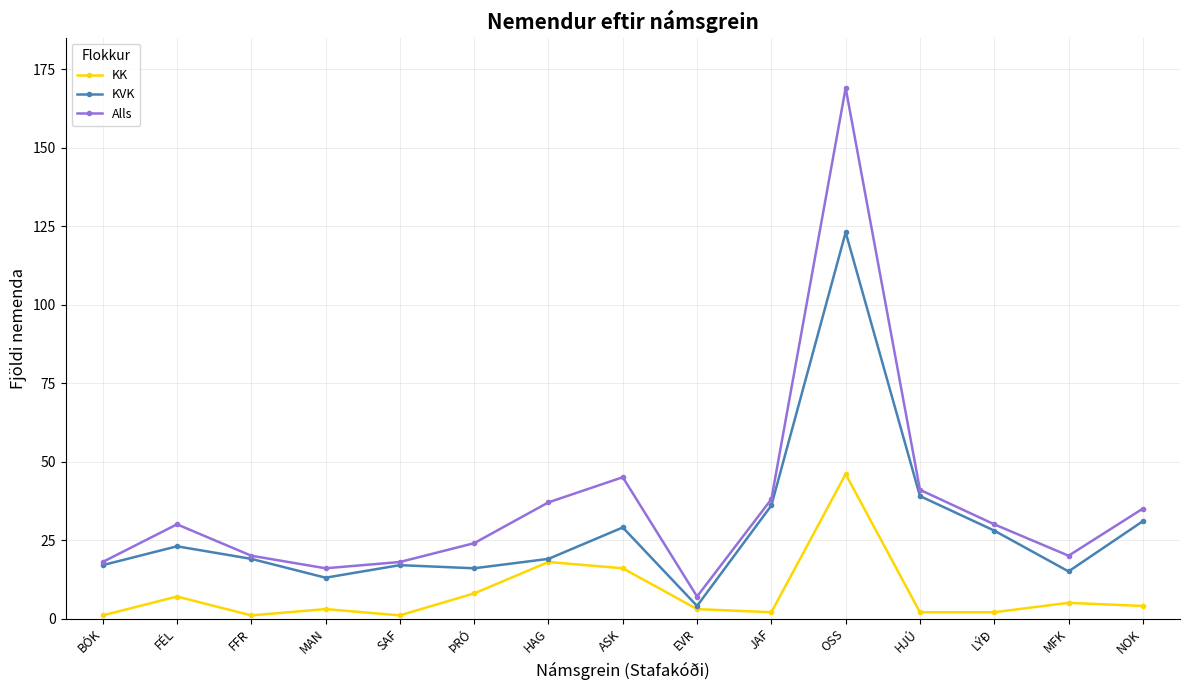

The KVK series shows 8 at ÞRÓ. True or false?

False